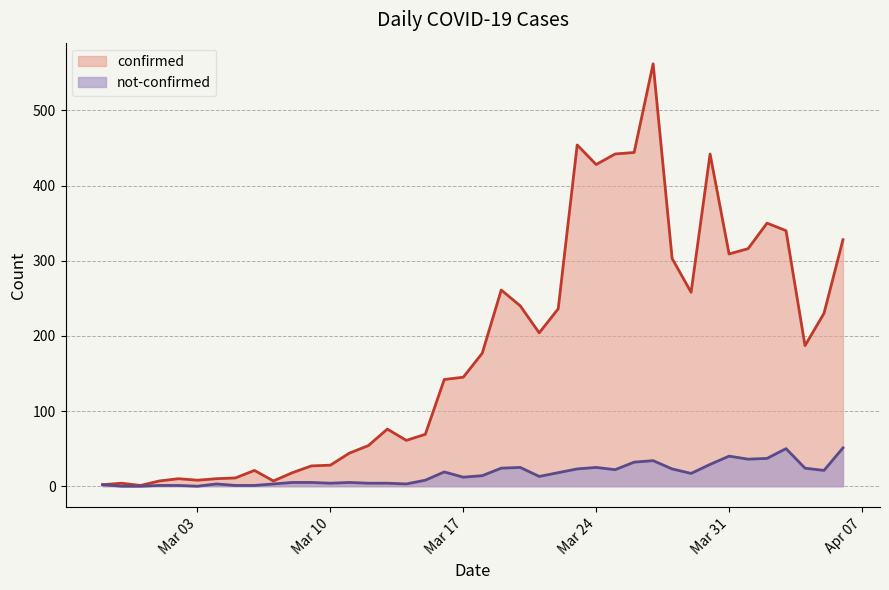

Which series has the largest total across all categories?

confirmed